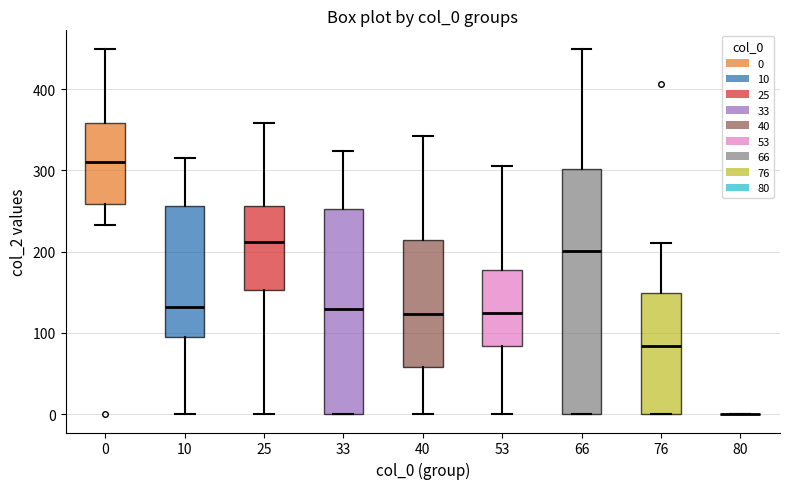

Which box is the tallest, from its lower edge to its upper edge?

66